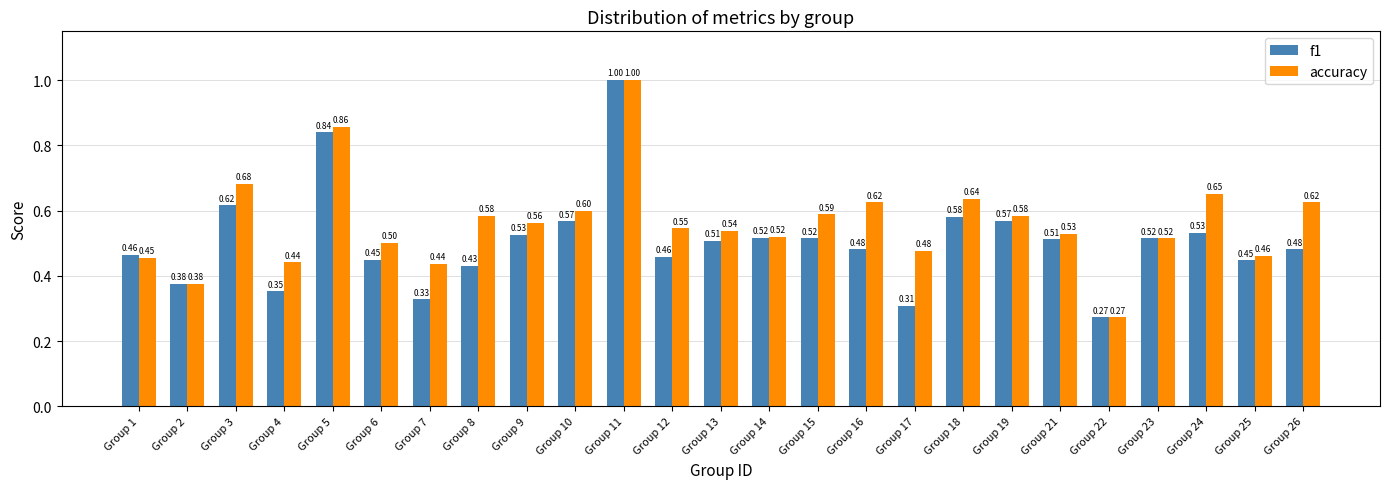

Is the value of accuracy at Group 4 greater than the value of f1 at Group 12?

No